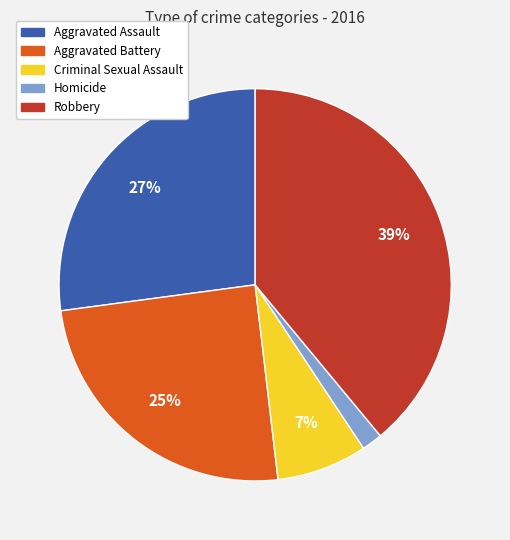

What percentage is the Criminal Sexual Assault slice, to the nearest percent?

7%